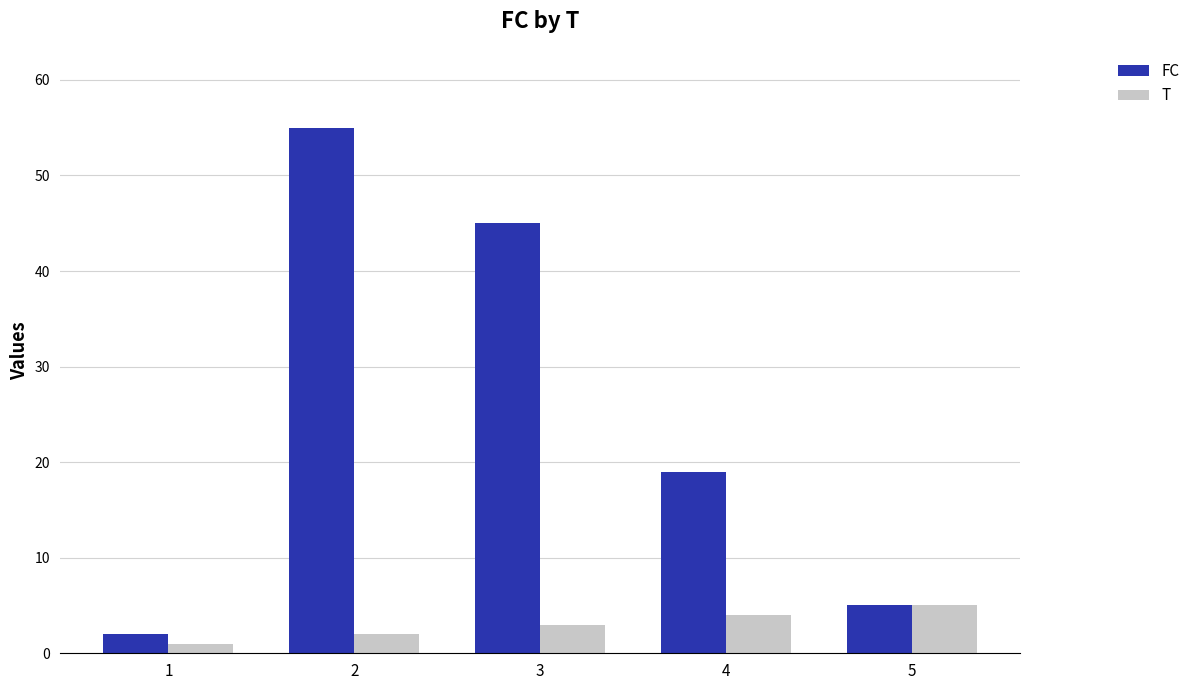

Where is FC nearest to the value 28?

4